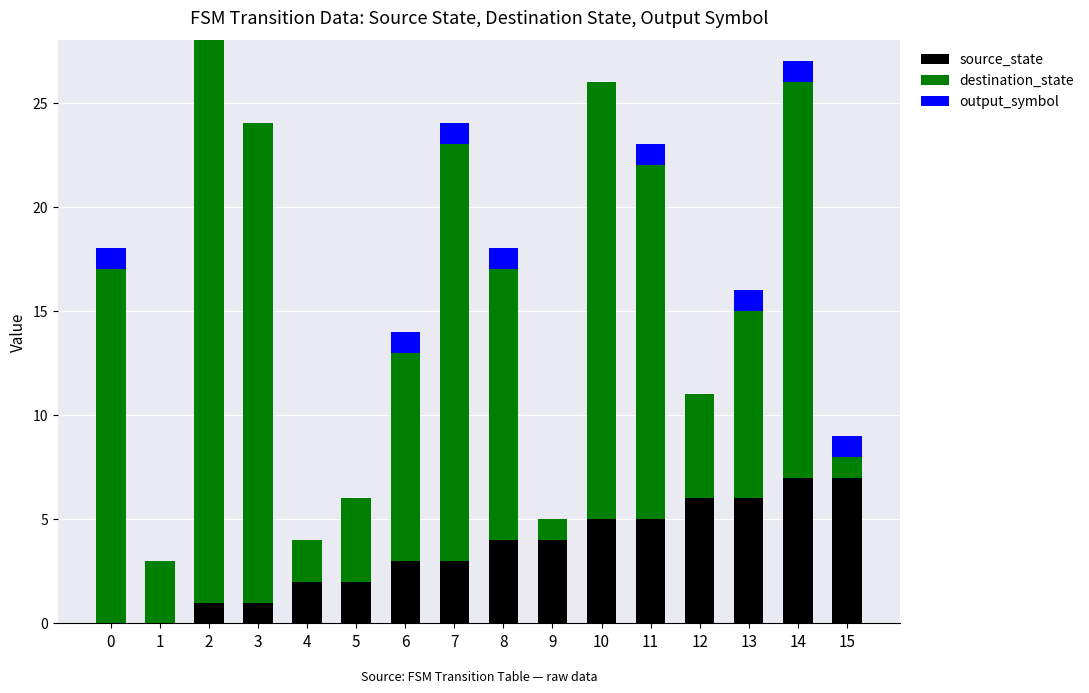

Are the bars grouped side by side (vs. stacked)?

No